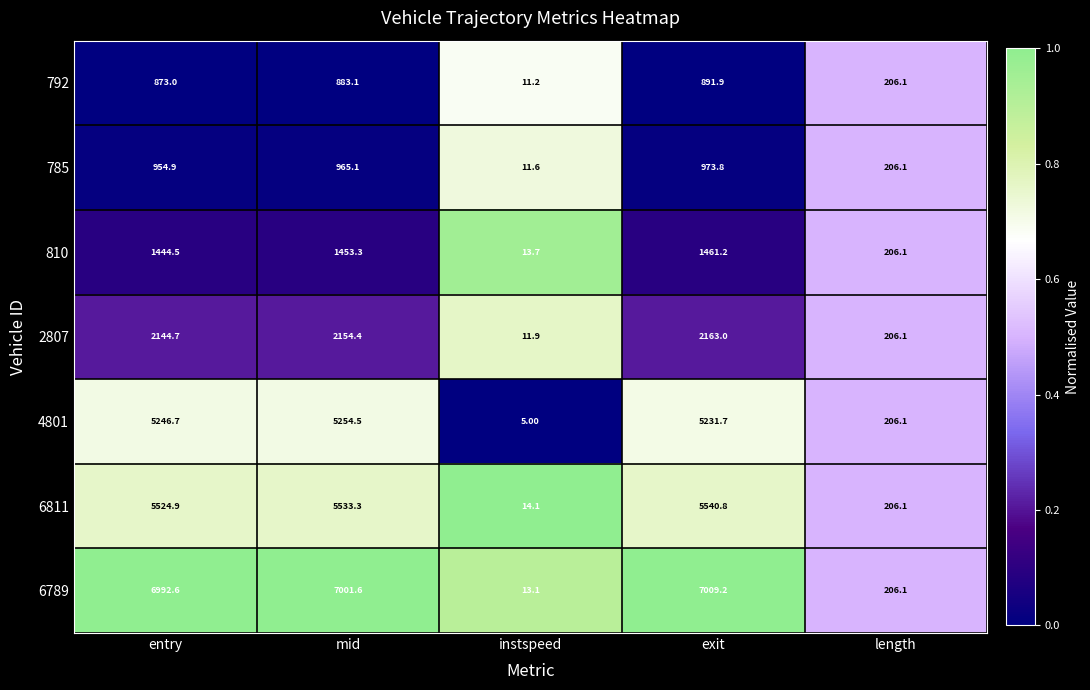

Rank the series by their maximum value, from highest to lowest.

6789, 6811, 4801, 2807, 810, 785, 792